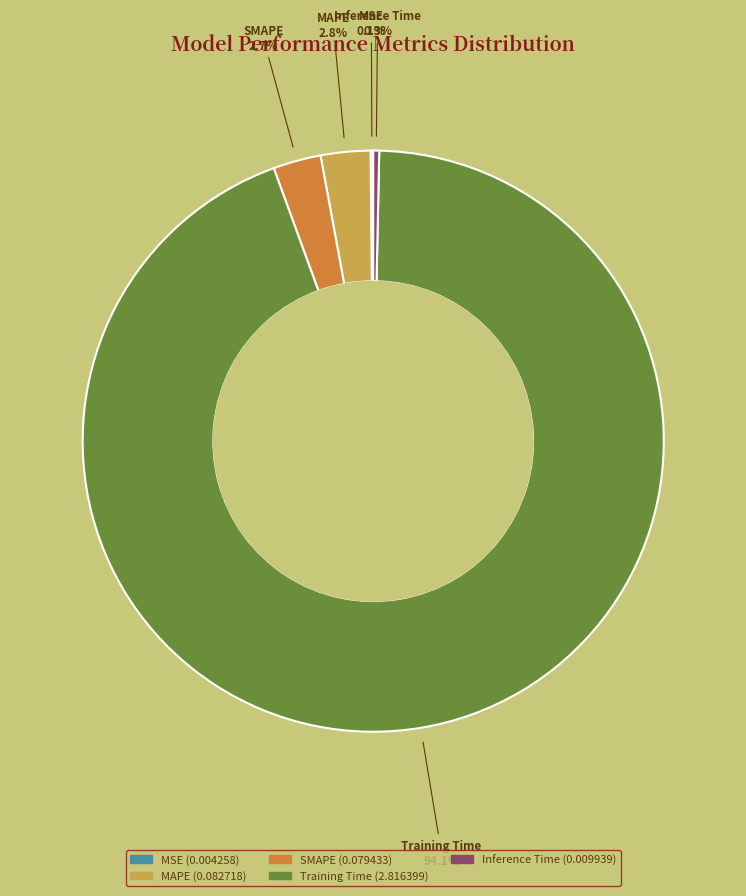

Which category has the biggest portion of the pie?

Training Time